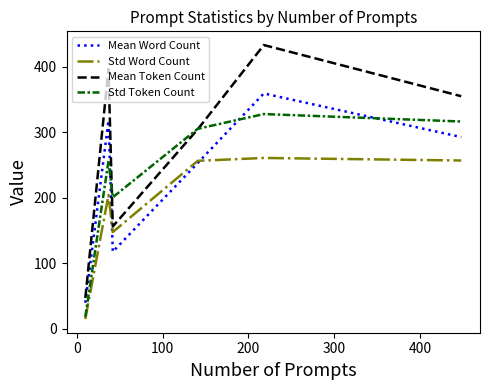

How many values in the Mean Word Count series are below 292?

3